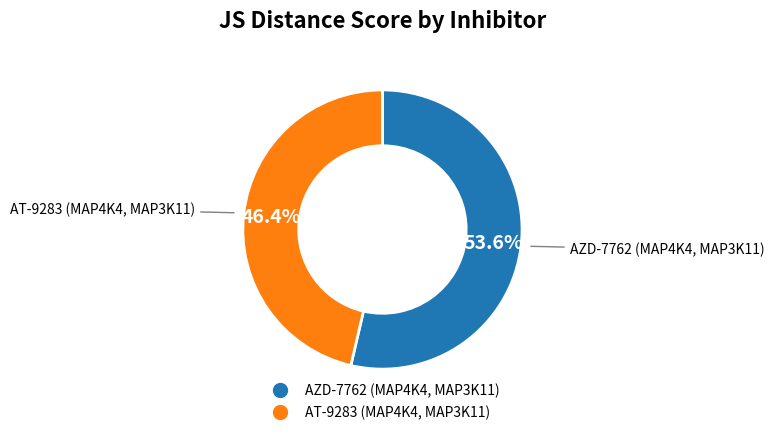

How many segments does this pie chart have?

2